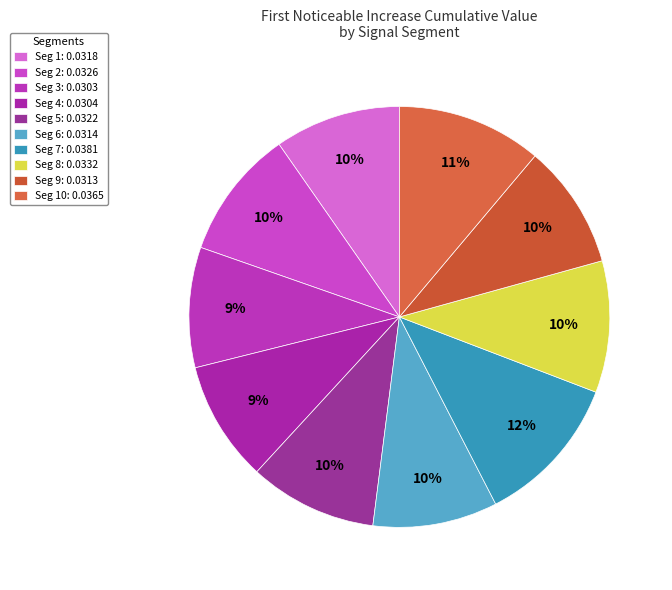

Count the number of slices in the pie.

10